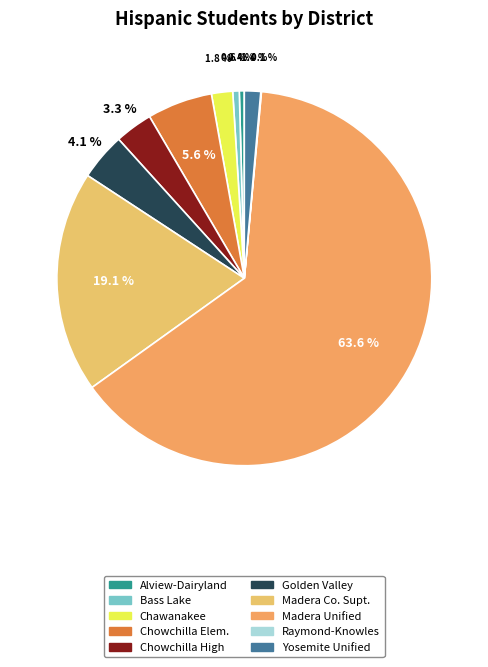

How many slices are in this pie chart?

10